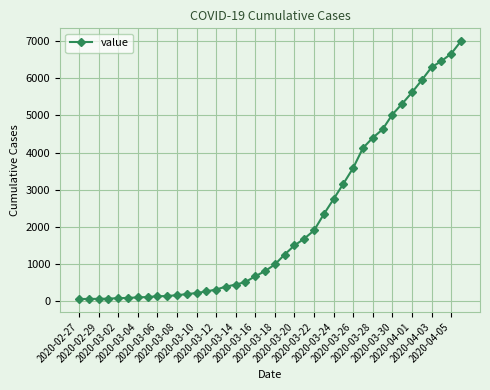

How many values are below 993?

20